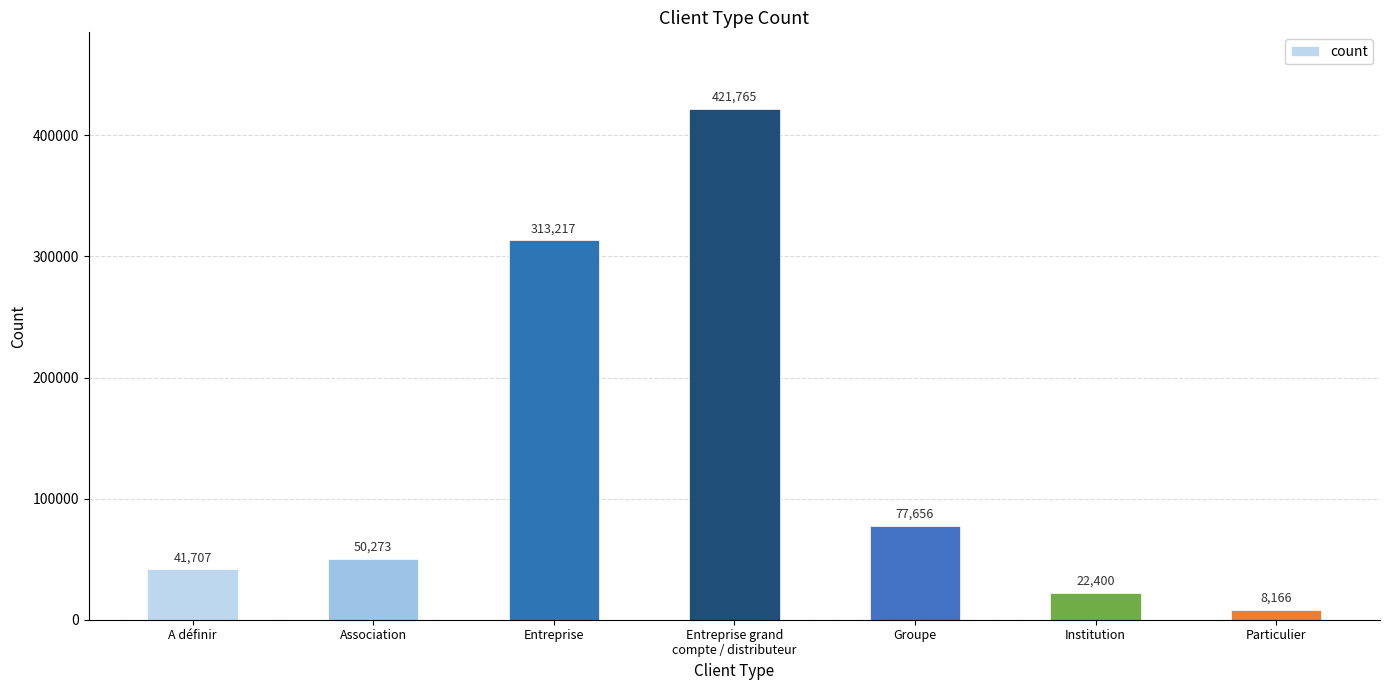

The value at Institution is 22400.0. True or false?

True